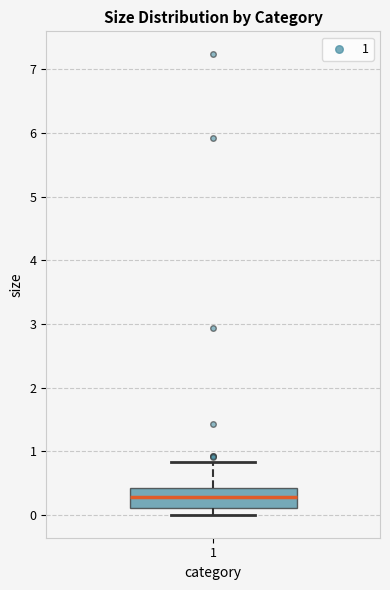

Transcribe this box plot: give where the median line is, the range the box spans, and where the two whiskers end, as read against the y-axis. The values are not printed on the chart, so give them approximately, as read against the axis.

median 0.3, box 0.1 to 0.4, whiskers 0.0 to 0.8